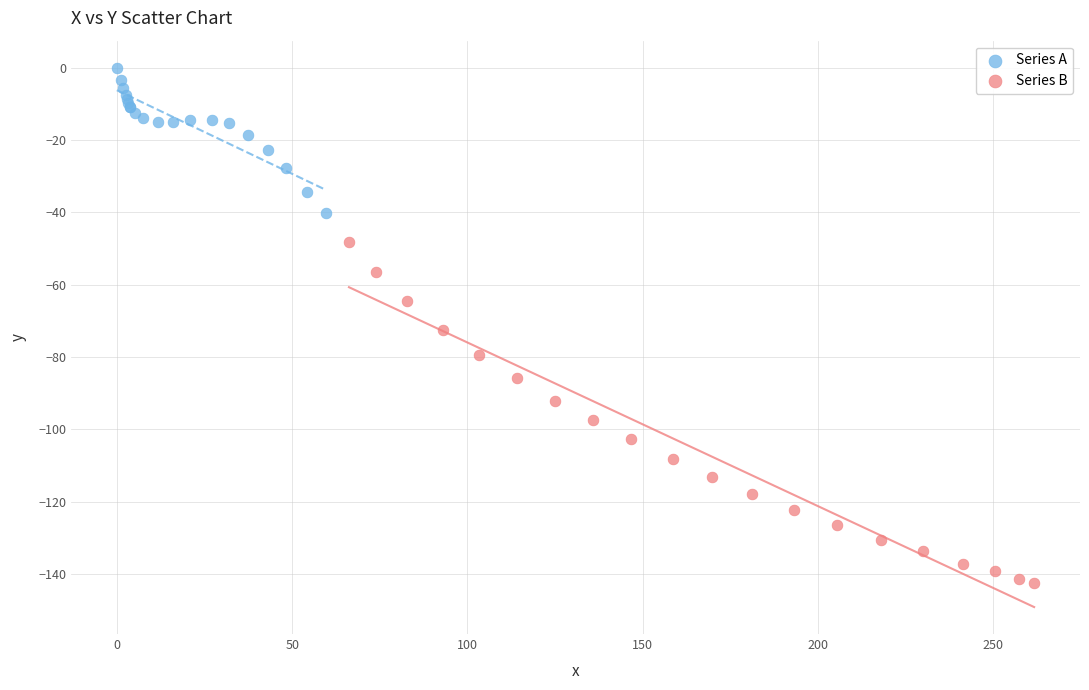

Which series contains the highest Y value?

Series A